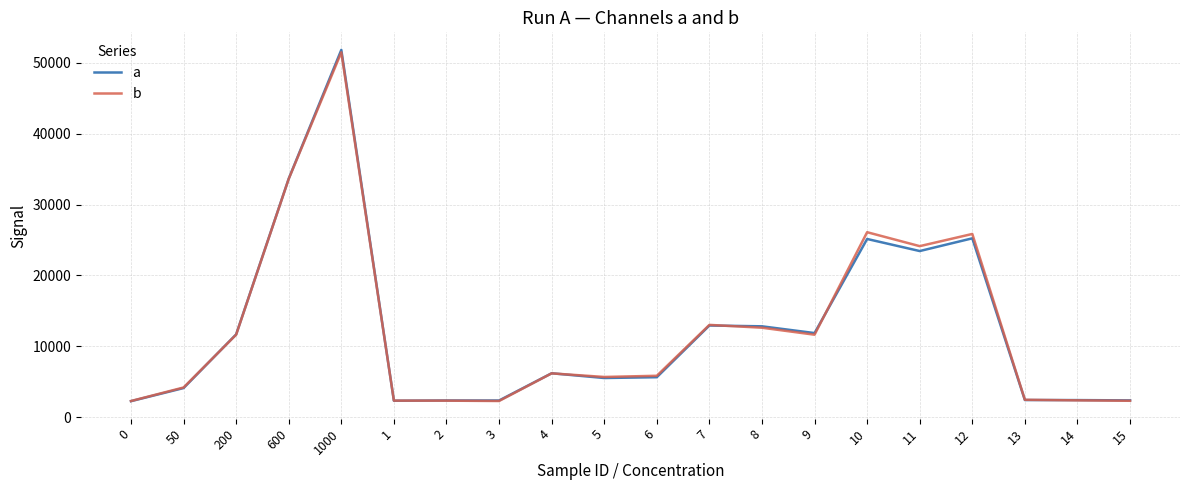

What is the maximum value shown in the chart?

51814.5